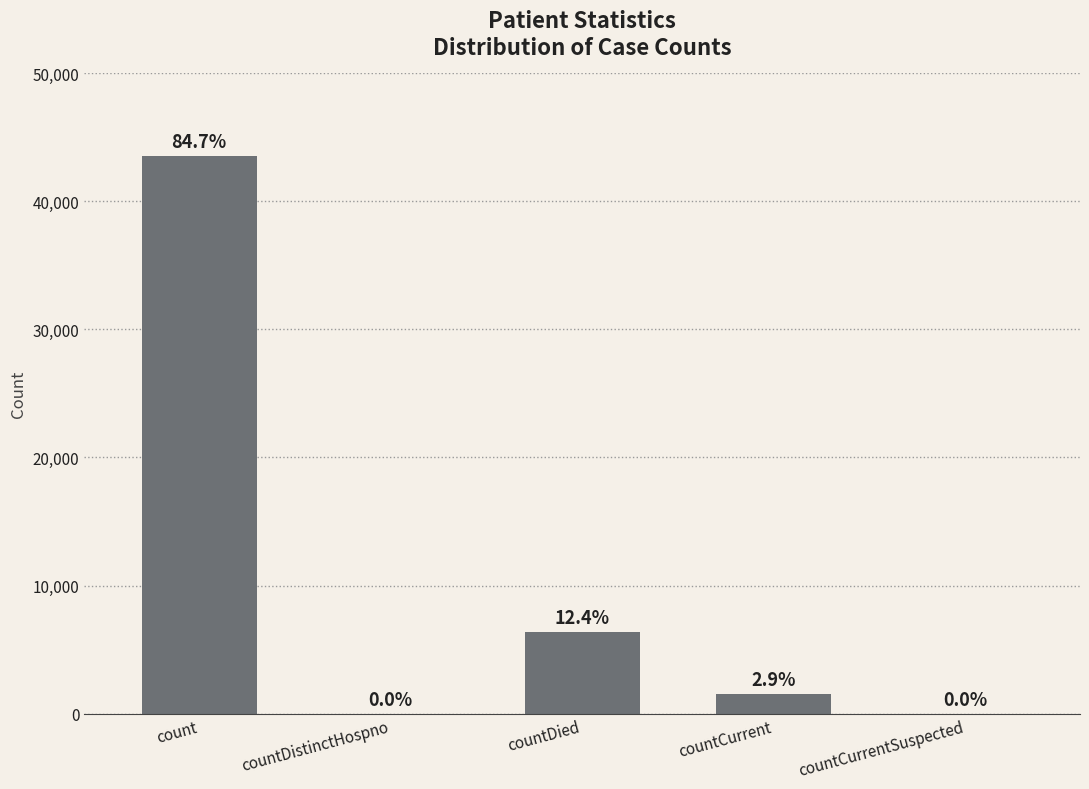

What is the sum of all values?

51410